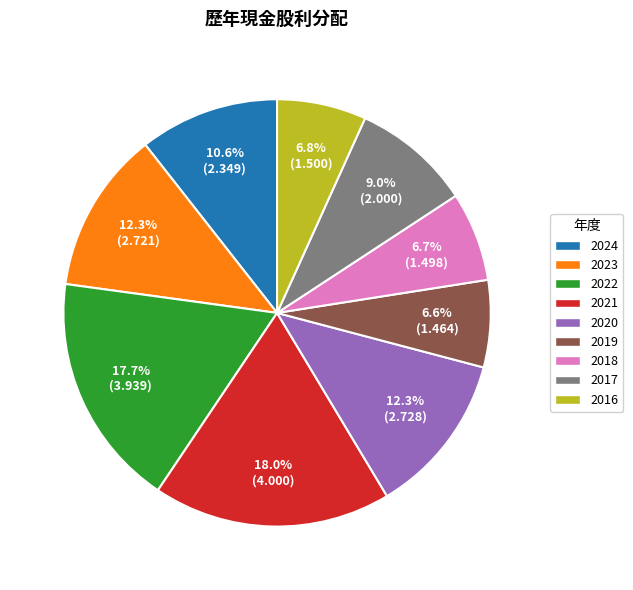

Combined, do 2019 and 2022 account for over 50%?

No